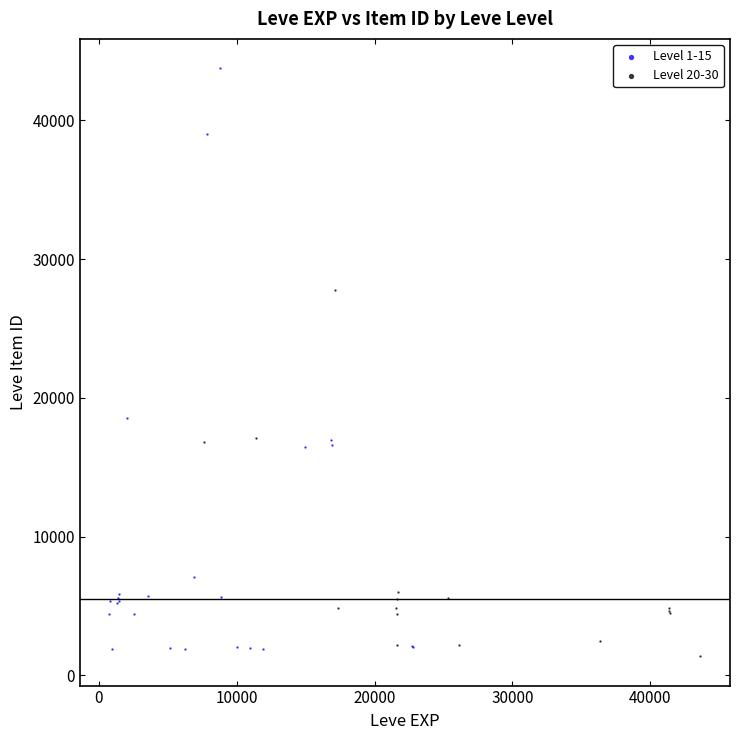

Which series contains the lowest Y value?

Level 20-30